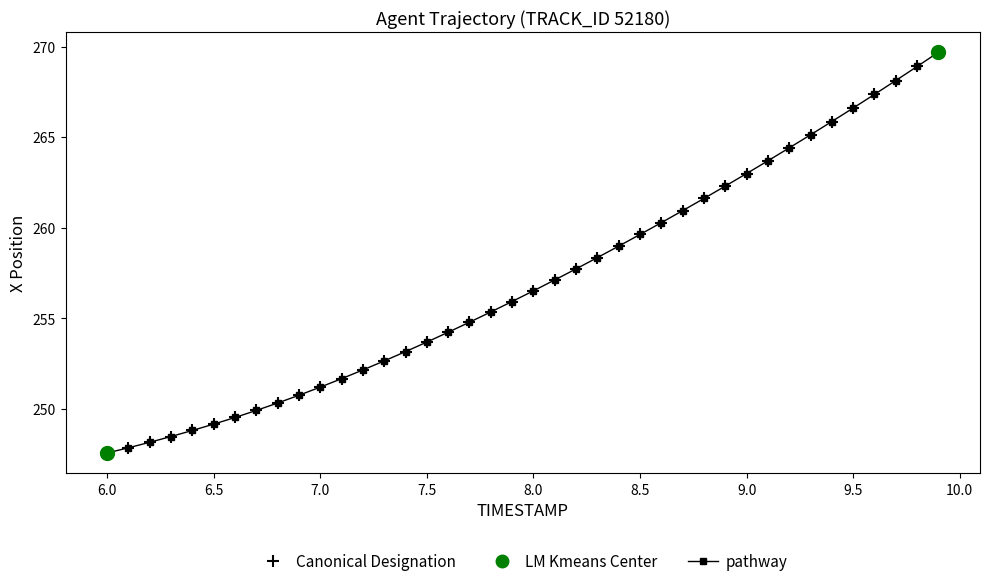

What is the greatest value displayed?

269.7